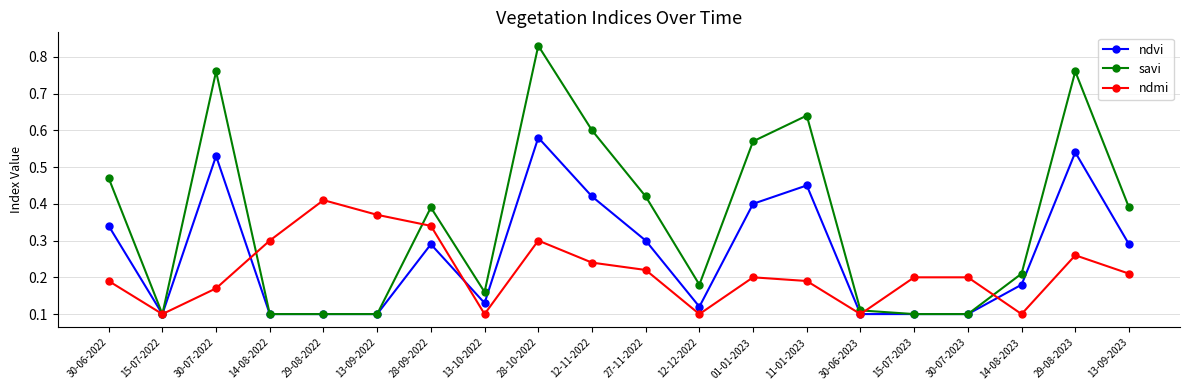

Which series has the widest spread of values?

savi